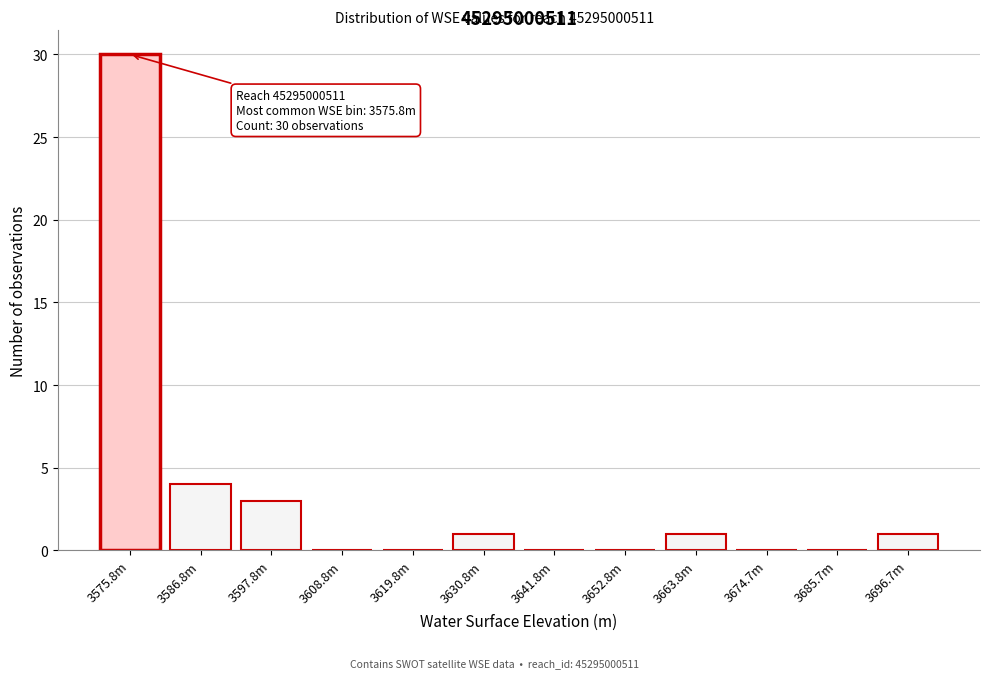

Reading left to right, extract all data points from this chart.

3575.8m=30	3586.8m=4	3597.8m=3	3608.8m=0	3619.8m=0	3630.8m=1	3641.8m=0	3652.8m=0	3663.8m=1	3674.7m=0	3685.7m=0	3696.7m=1